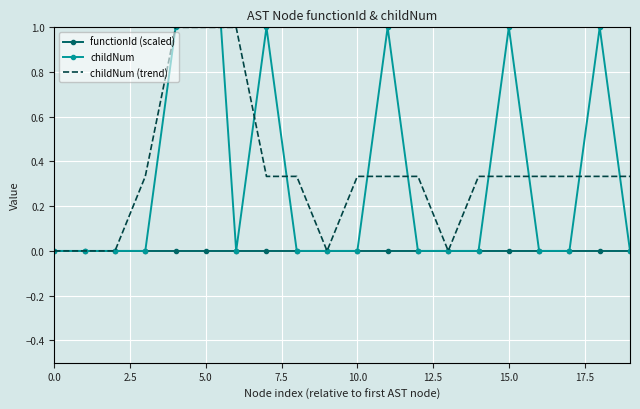

Is it true that childNum (trend) equals 1.0 at 5.0?

True